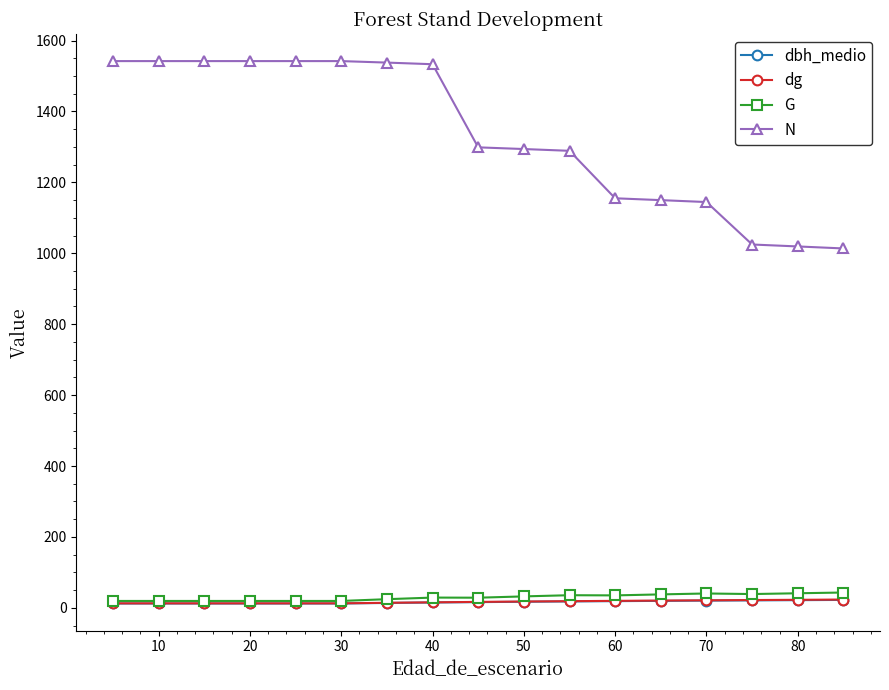

What are all the series names shown in the legend?

dbh_medio, dg, G, N